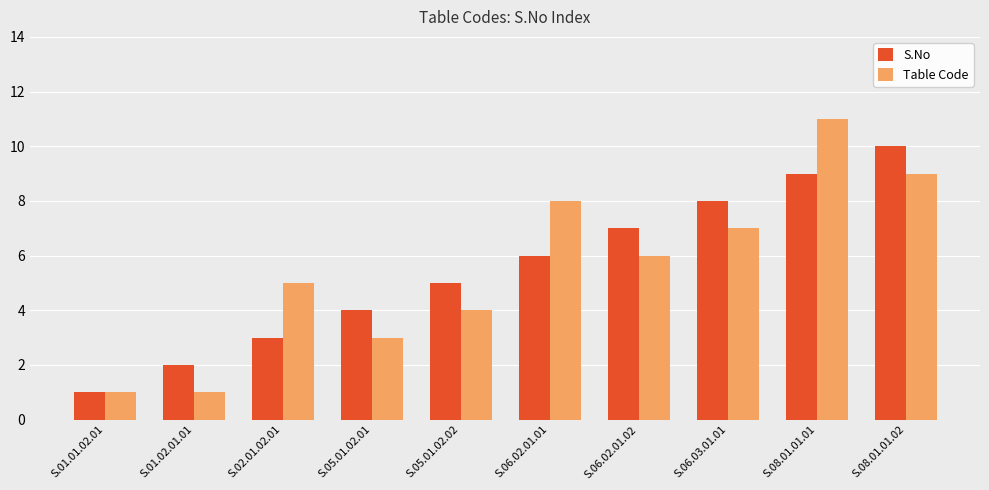

Which label corresponds to the largest value in the chart?

S.08.01.01.01